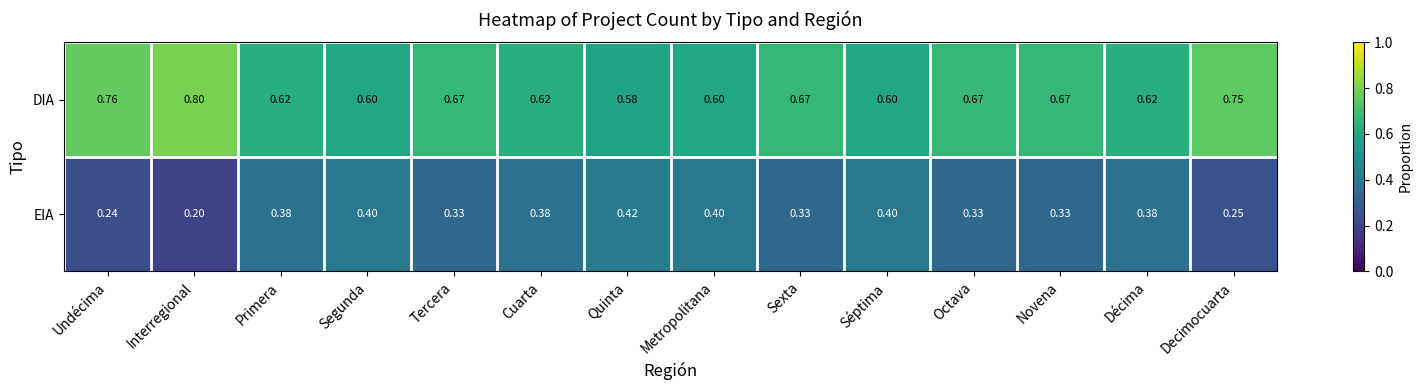

At which label is DIA closest to 0?

Quinta